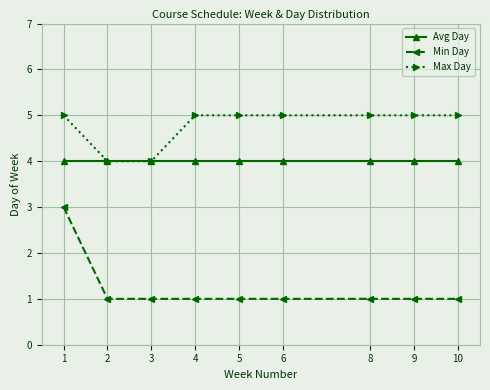

Which series has the widest spread of values?

Min Day